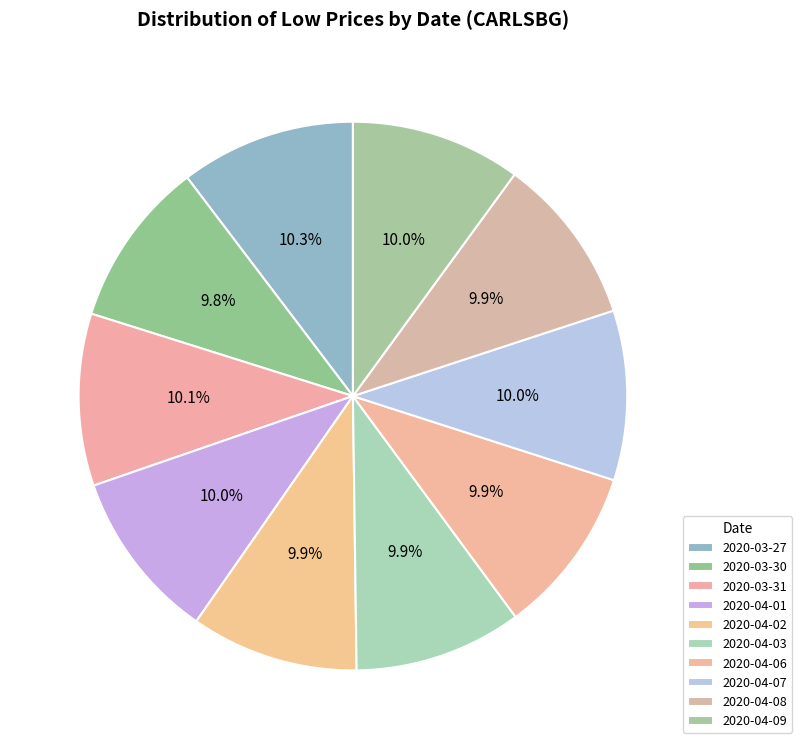

How many segments does this pie chart have?

10